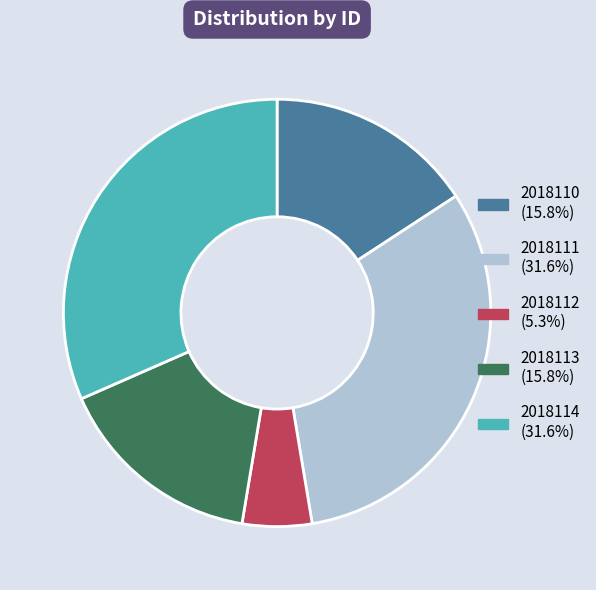

How many slices are in this pie chart?

5